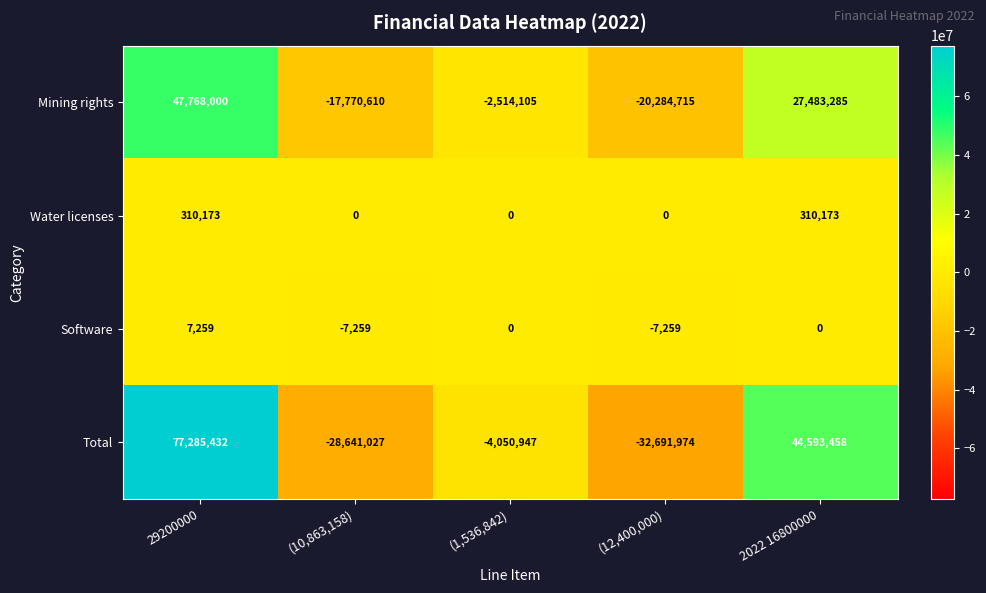

Between 29200000 and (1,536,842), which series saw the biggest shift?

Total